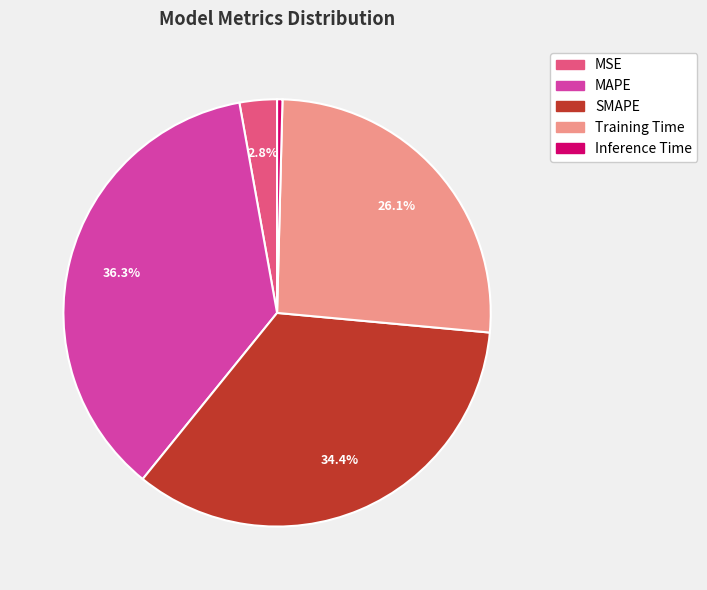

Does any single category account for the majority?

No